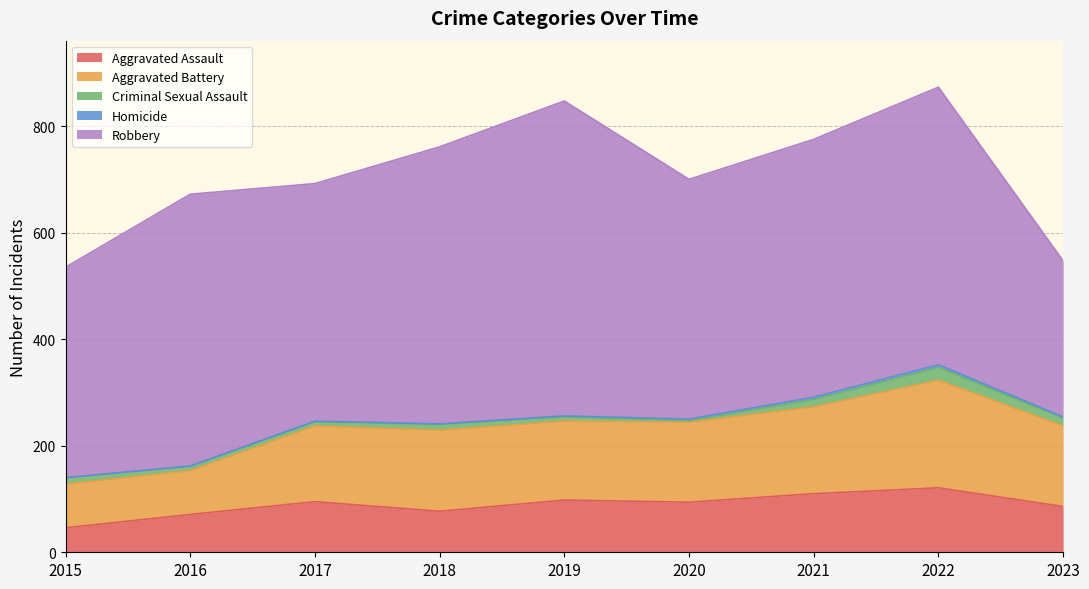

What is the difference between the Homicide values at 2021 and 2020?

1